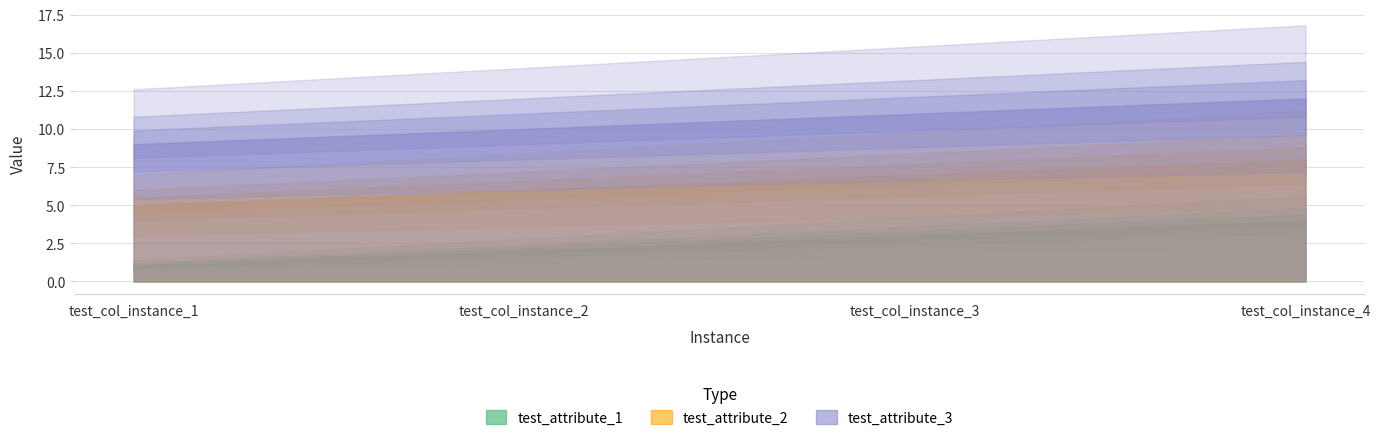

Reading left to right, what are all the values shown in this chart?

test_attribute_1: test_col_instance_1=1	test_col_instance_2=2	test_col_instance_3=3	test_col_instance_4=4
test_attribute_2: test_col_instance_1=5	test_col_instance_2=6	test_col_instance_3=7	test_col_instance_4=8
test_attribute_3: test_col_instance_1=9	test_col_instance_2=10	test_col_instance_3=11	test_col_instance_4=12